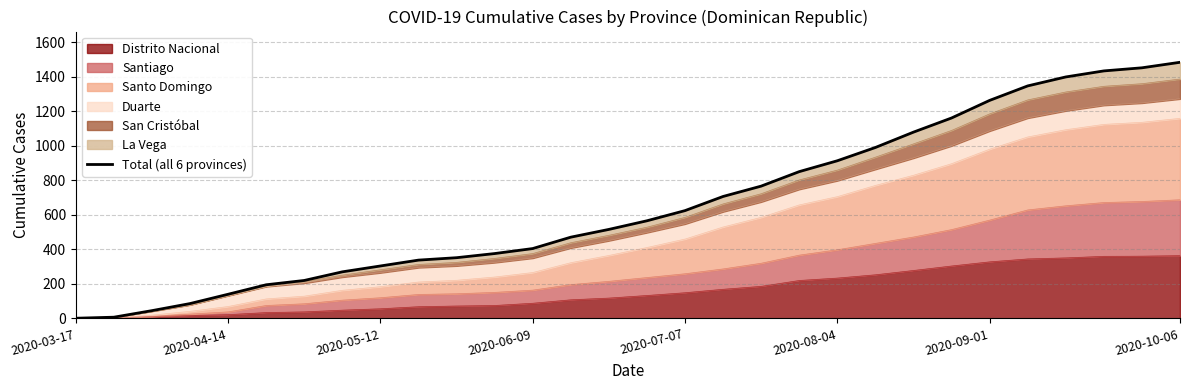

What is the highest value of the Distrito Nacional series?

364